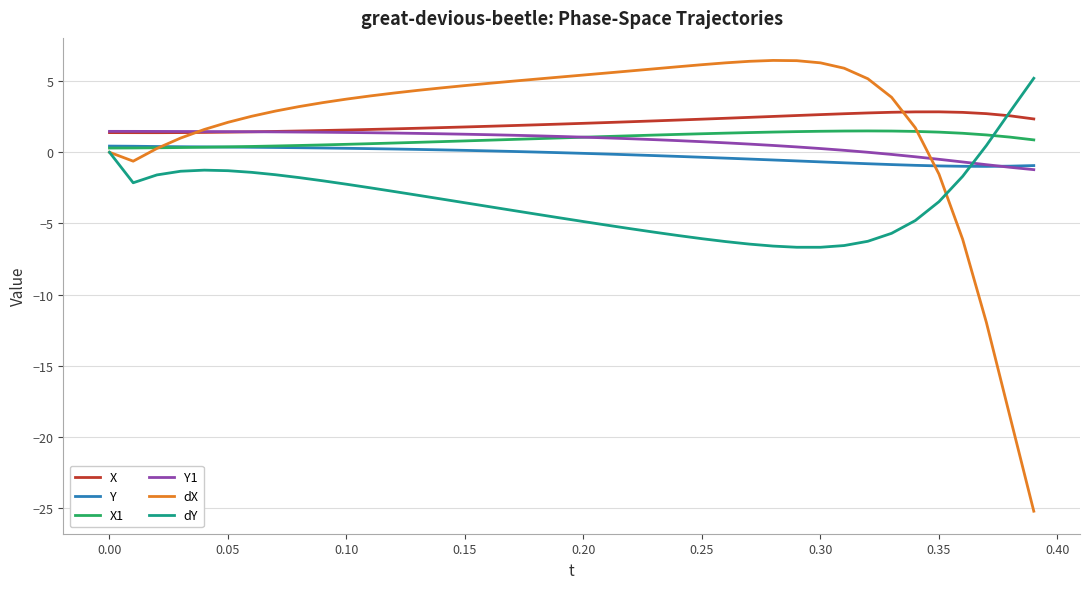

Which series has the widest spread of values?

dX